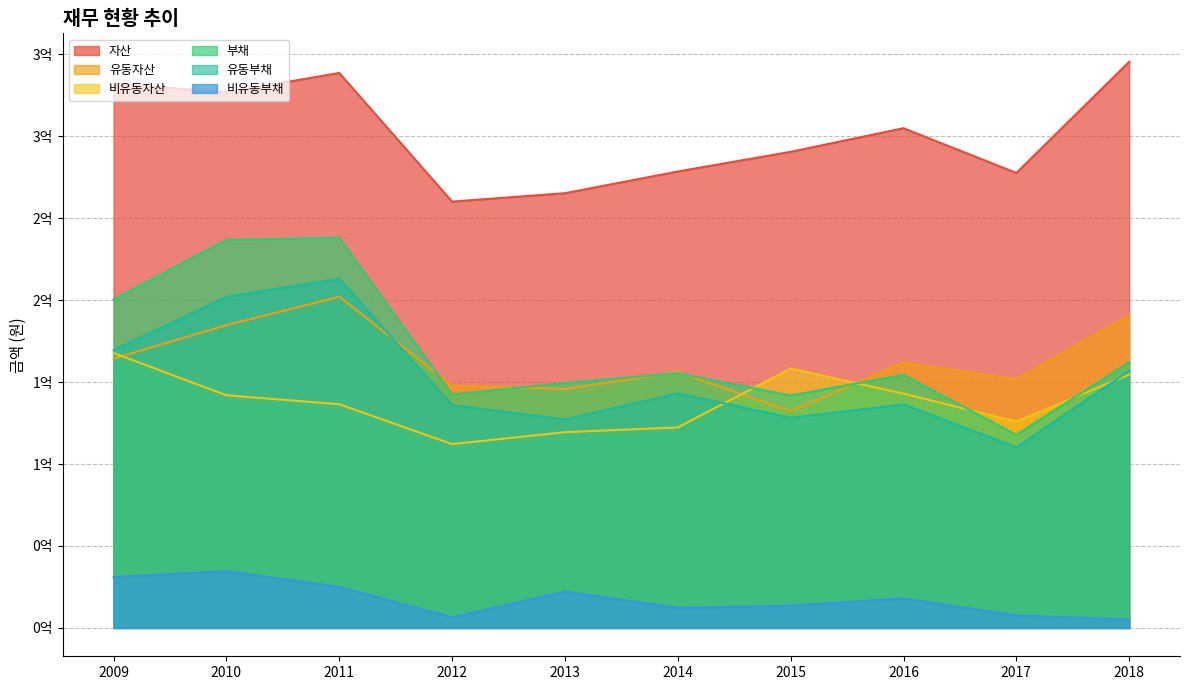

What is the greatest value displayed?

345302766